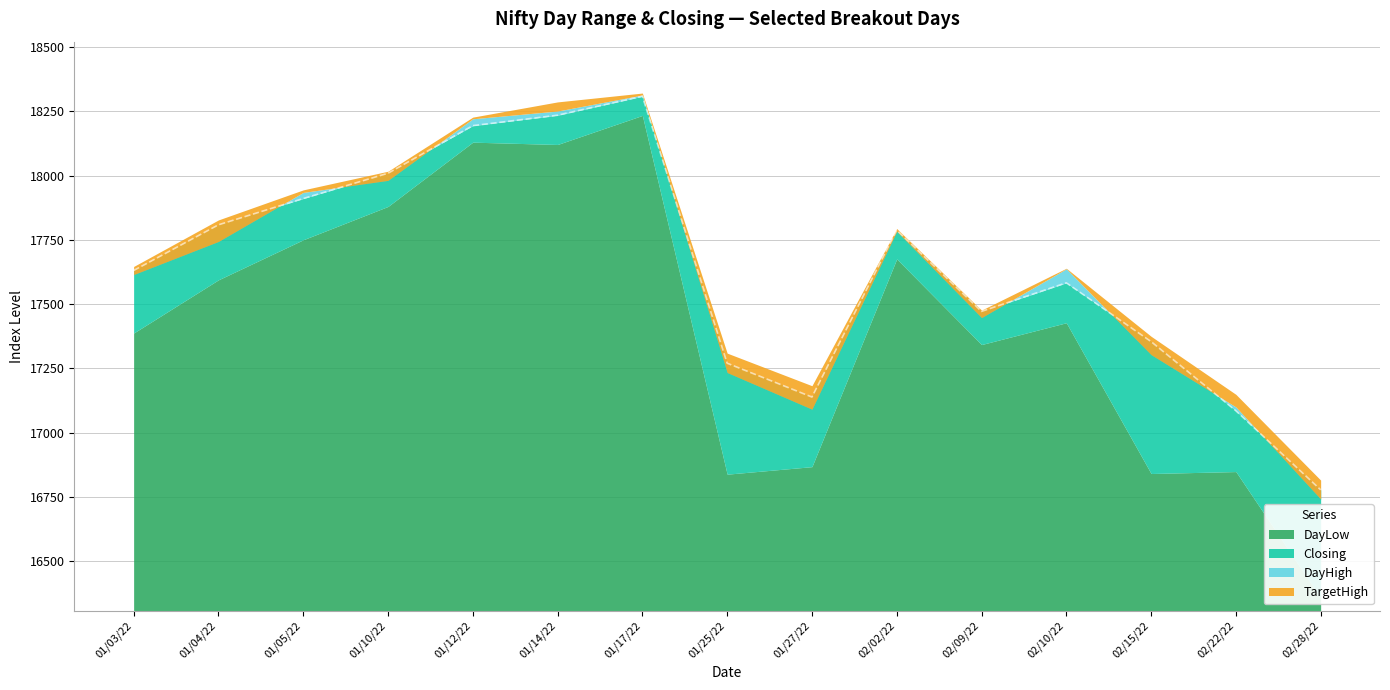

True or false: Closing has a value of 5799.0 at 20220112.

False